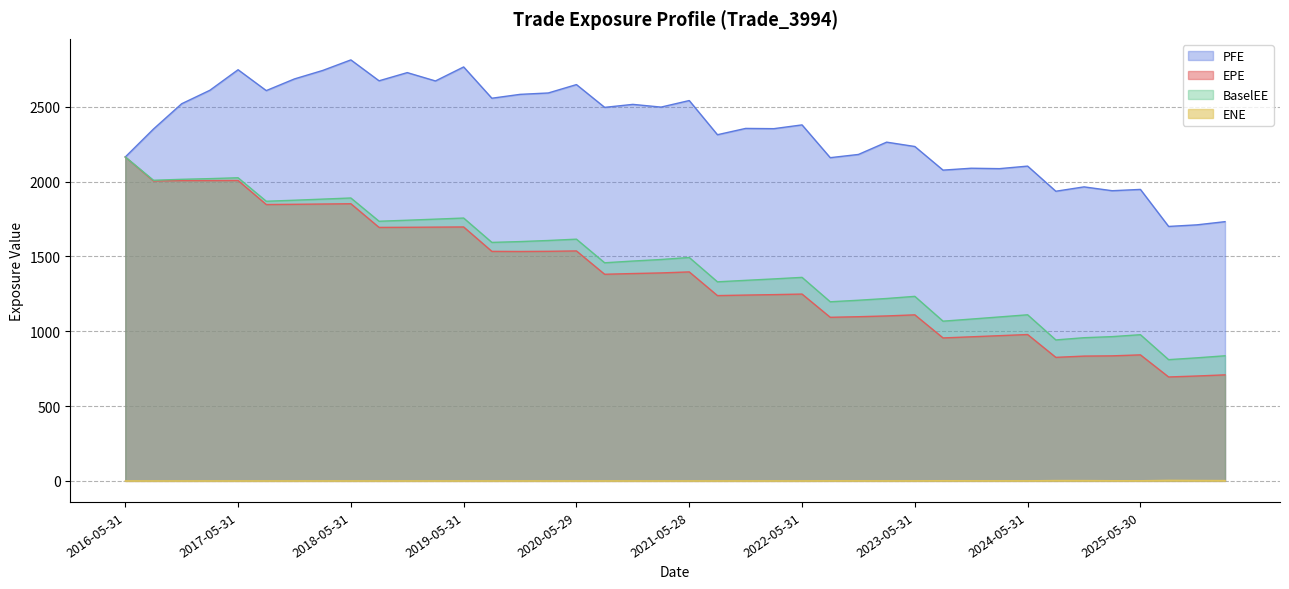

What is the highest value of the ENE series?

3.9